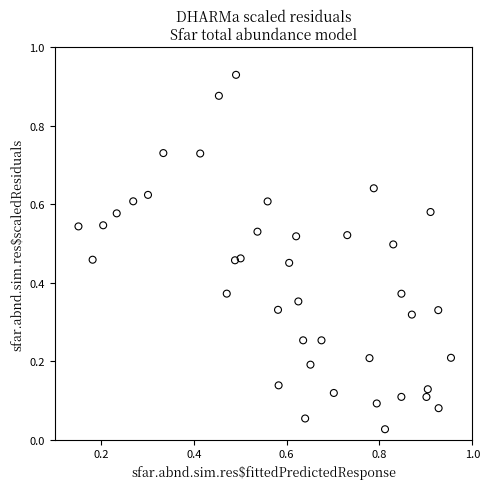

What is the range of X values (max minus min)?

0.8